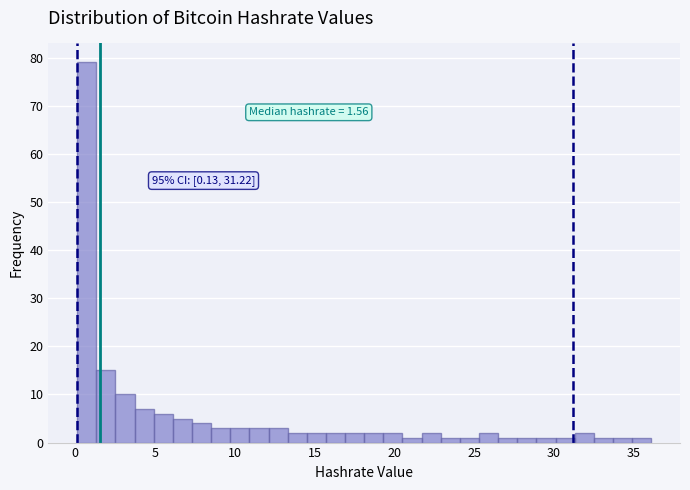

Read against the x-axis, roughly where is the centre of the tallest bar?

0.5